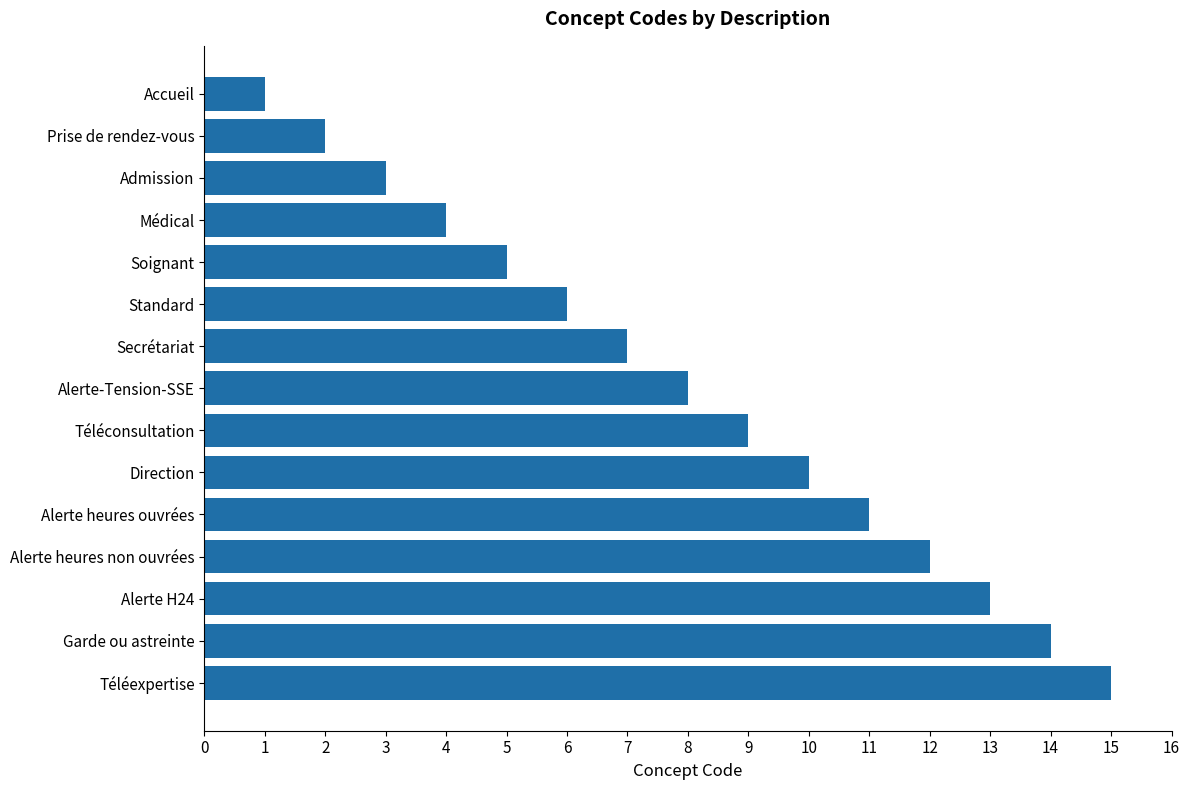

Which has a higher value, Garde ou astreinte or Téléexpertise?

Téléexpertise